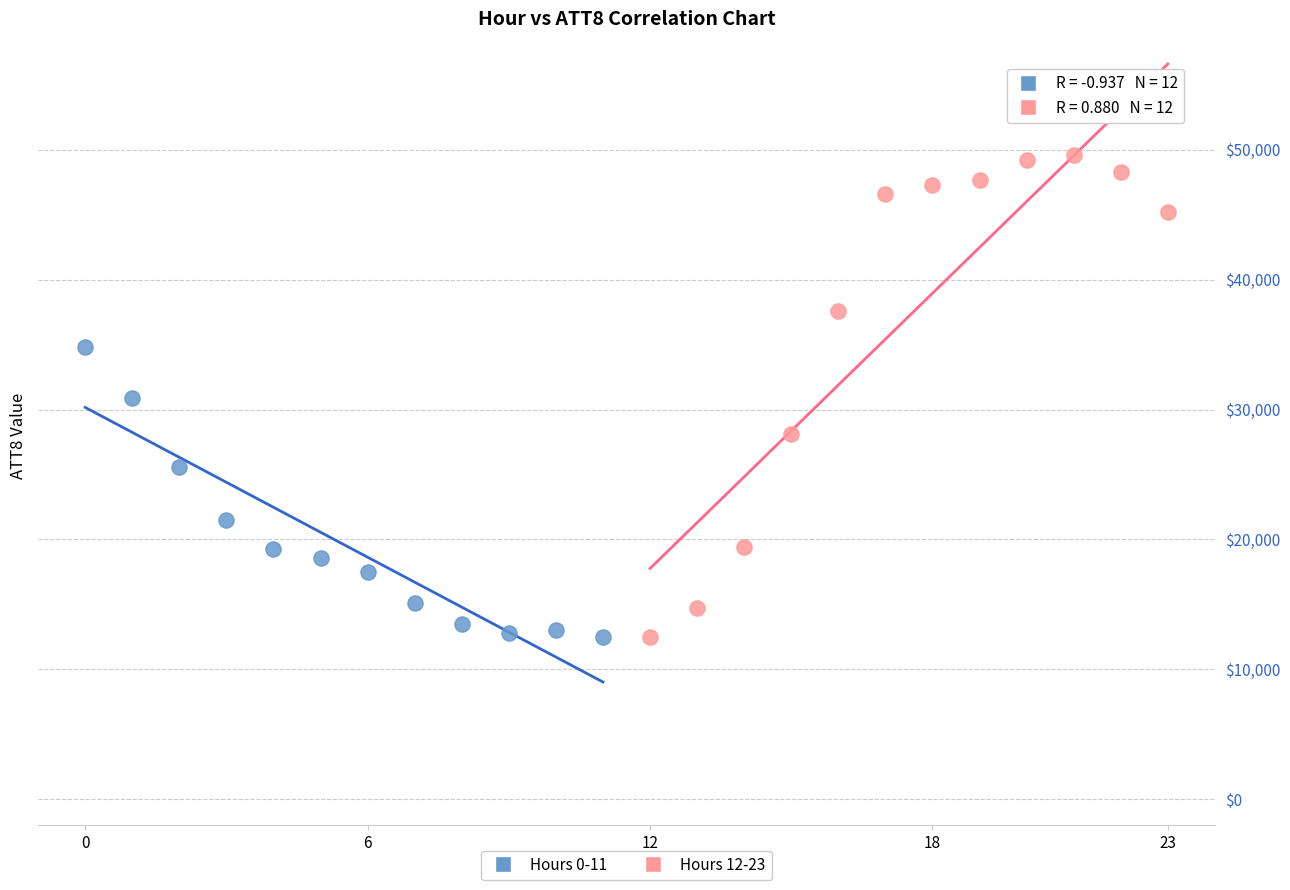

Which series has the widest spread of Y values?

Hours 12-23